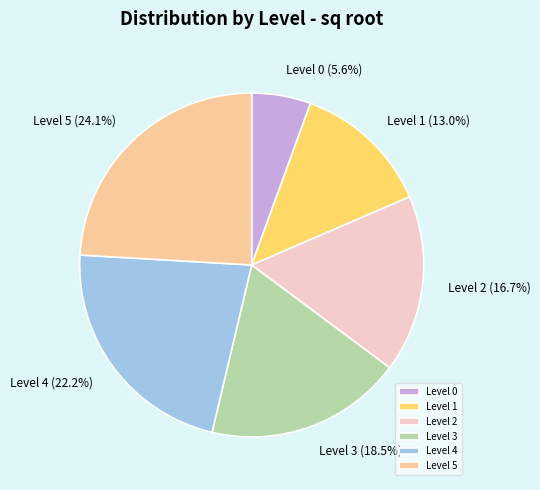

Is it true that Level 3 is 28% of the pie?

False